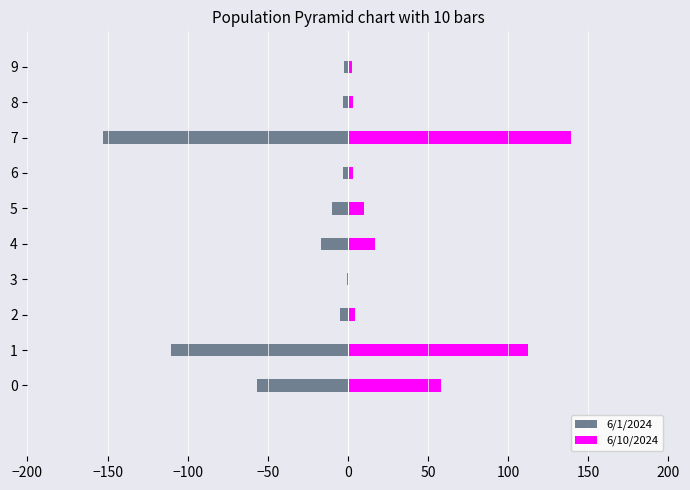

The 6/10/2024 series shows 56.8 at 1. True or false?

False